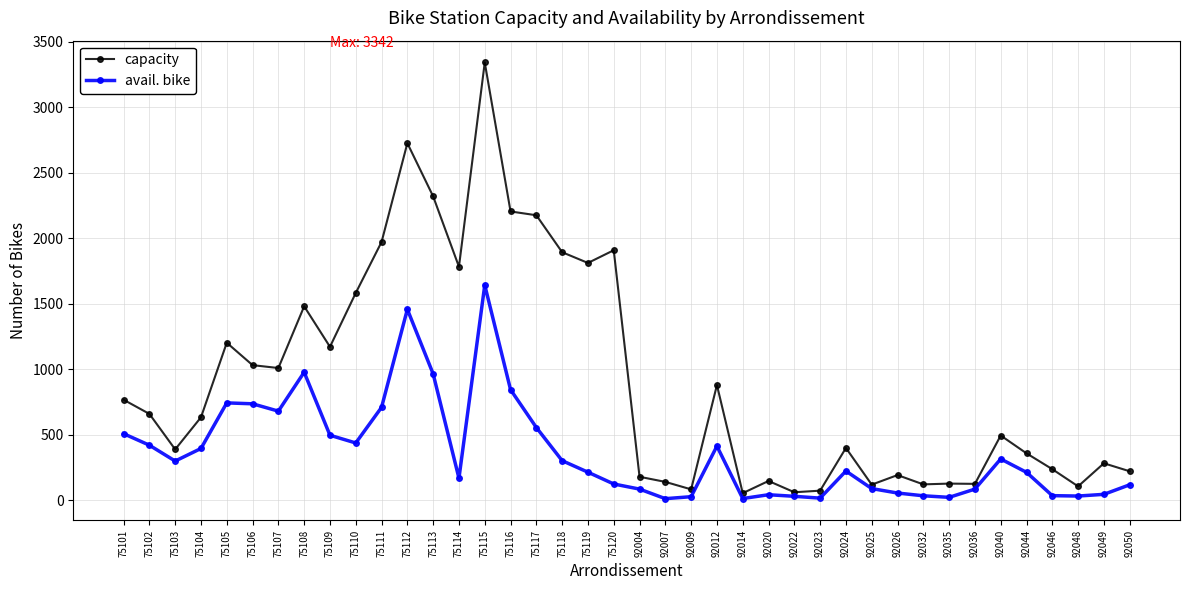

At which category does avail. bike reach its first local valley?

75103